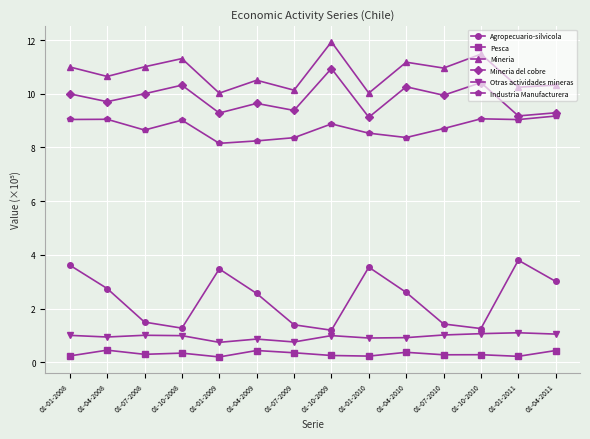

Is it true that Agropecuario-silvicola equals 1.3 at 01-10-2008?

True